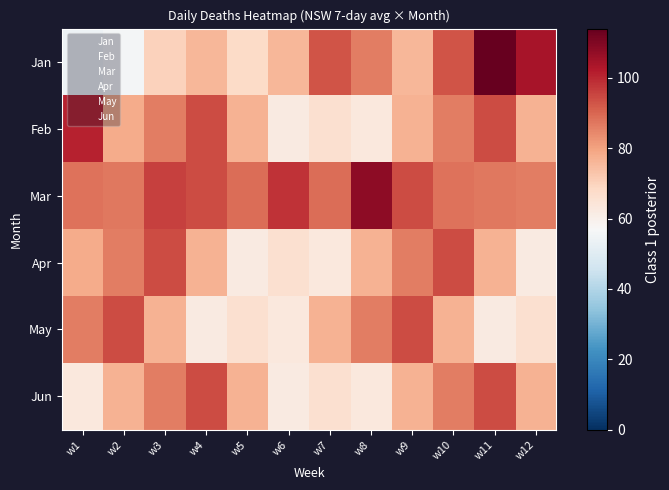

What is the total value across all series at w1?

470